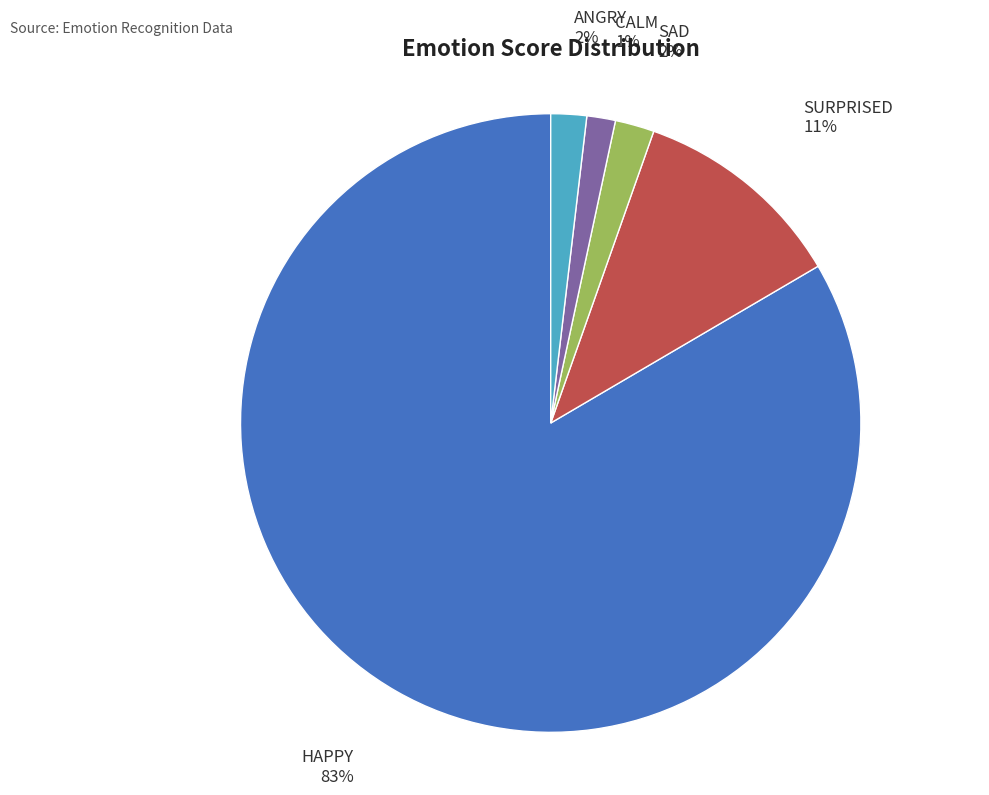

To the nearest percent, what percentage of the pie is SURPRISED?

11%